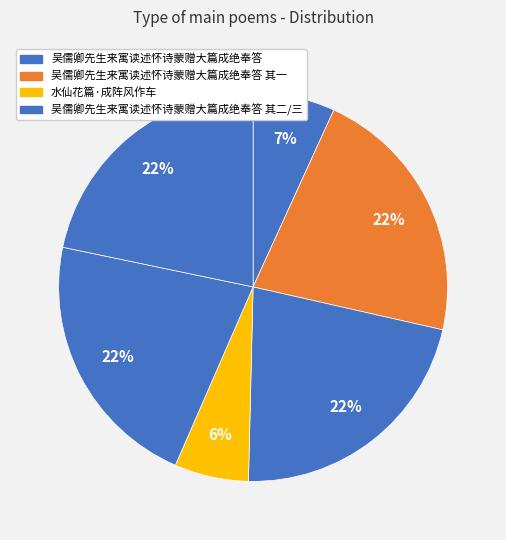

Count the number of slices in the pie.

6